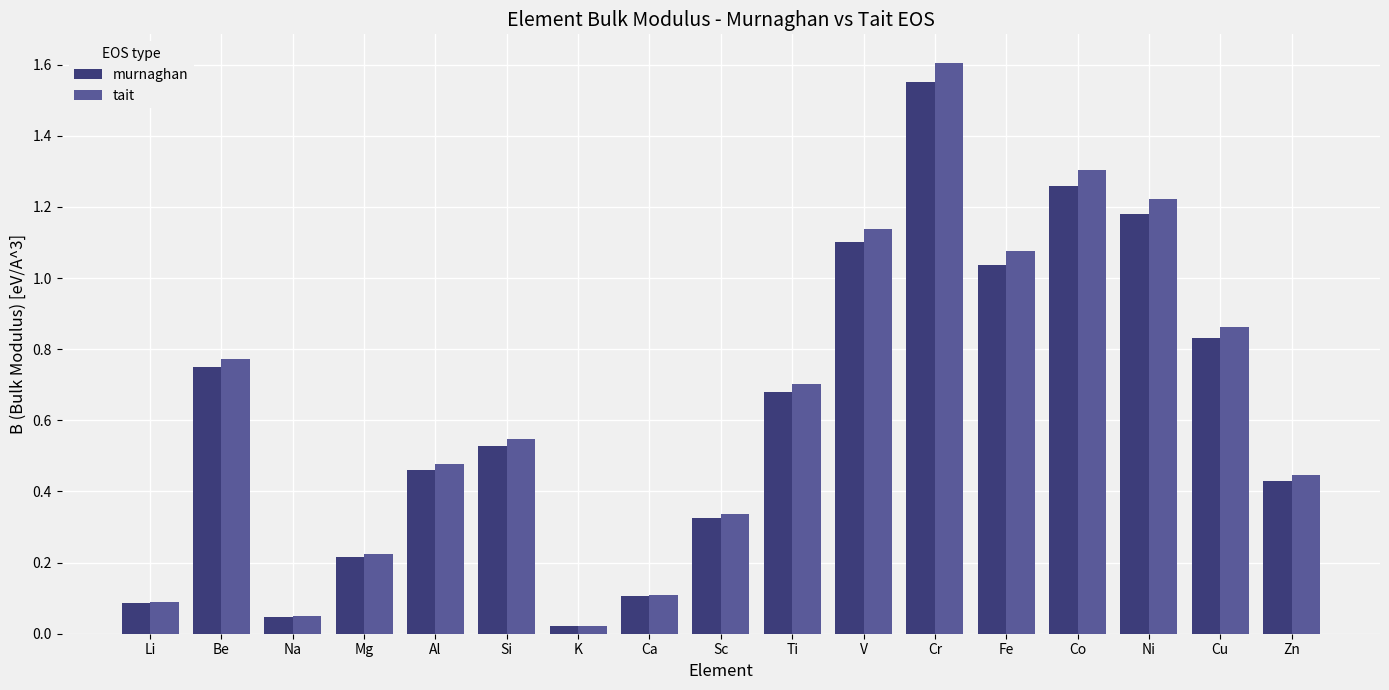

How many bars are there in total?

34